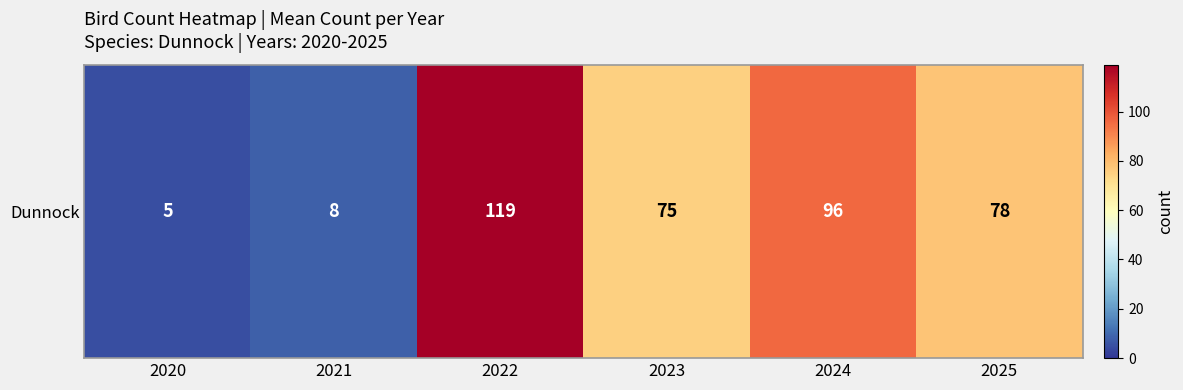

True or false: the data shows 100 at 2023.

False